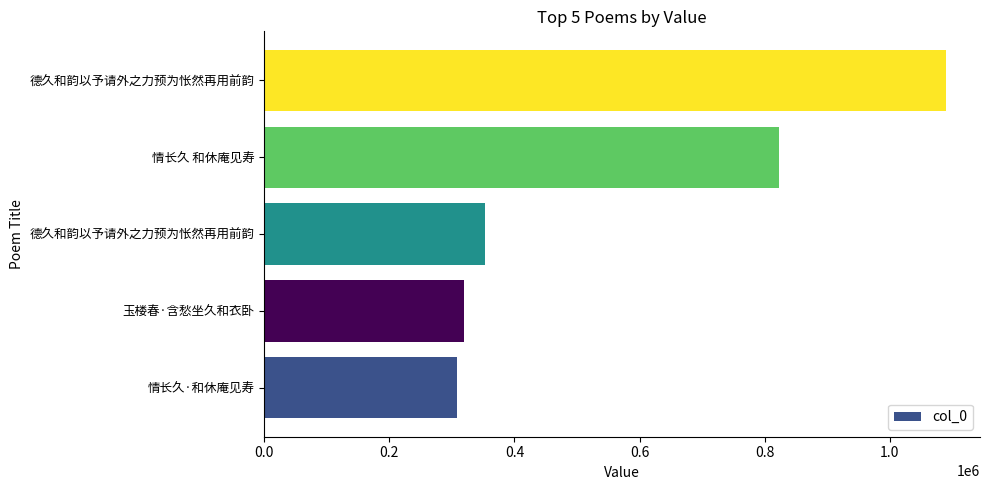

What is the difference between the maximum and second lowest values?

770550